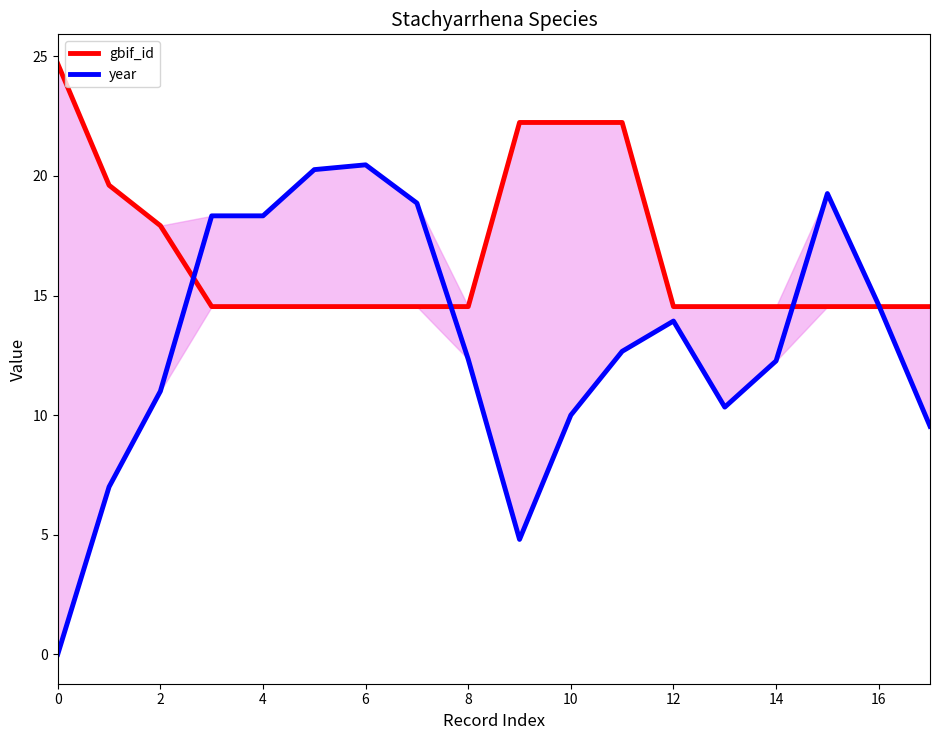

How many values in the year series are below 12?

7